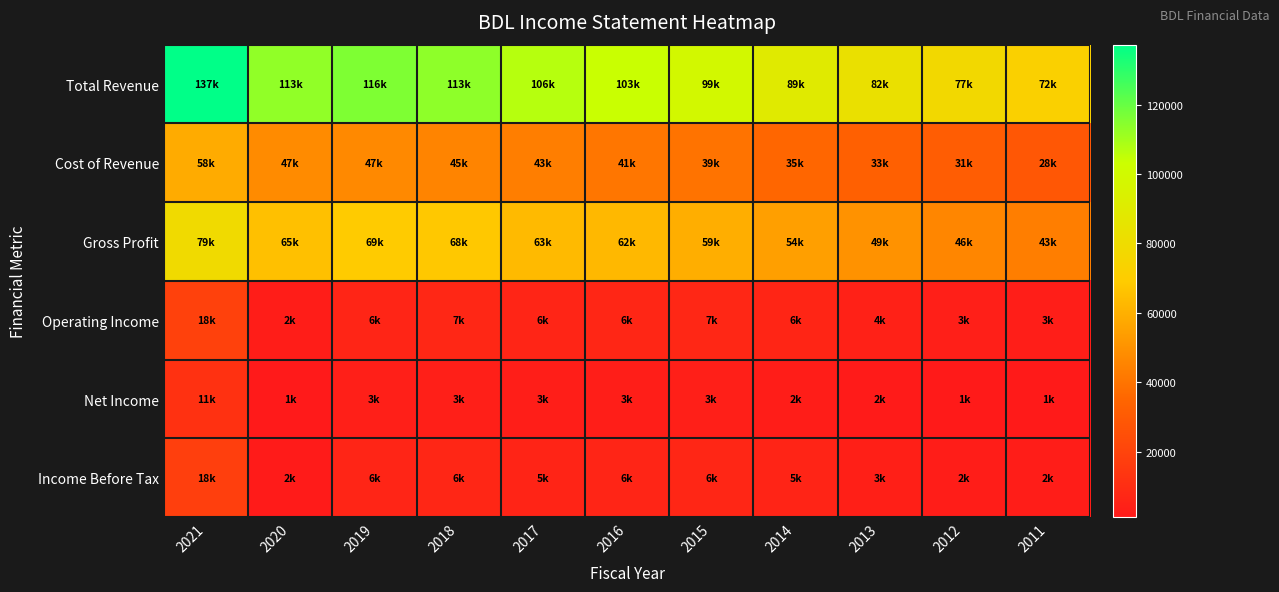

Reading right to left, transcribe all the data shown in this chart.

Total Revenue: 2011=72300	2012=77300	2013=82800	2014=89800	2015=99100	2016=103600	2017=106800	2018=113500	2019=116200	2020=113000	2021=137300
Cost of Revenue: 2011=28700	2012=31300	2013=33000	2014=35400	2015=39800	2016=41000	2017=43600	2018=45500	2019=47100	2020=47700	2021=58300
Gross Profit: 2011=43600	2012=46100	2013=49800	2014=54400	2015=59300	2016=62600	2017=63200	2018=68000	2019=69100	2020=65300	2021=79000
Operating Income: 2011=3100	2012=3600	2013=4600	2014=6500	2015=7400	2016=6800	2017=6300	2018=7400	2019=6300	2020=2900	2021=18800
Net Income: 2011=1400	2012=1400	2013=2000	2014=2800	2015=3500	2016=3000	2017=3000	2018=3700	2019=3600	2020=1100	2021=11800
Income Before Tax: 2011=2900	2012=2800	2013=3800	2014=5900	2015=6900	2016=6300	2017=5800	2018=6800	2019=6300	2020=2100	2021=18000